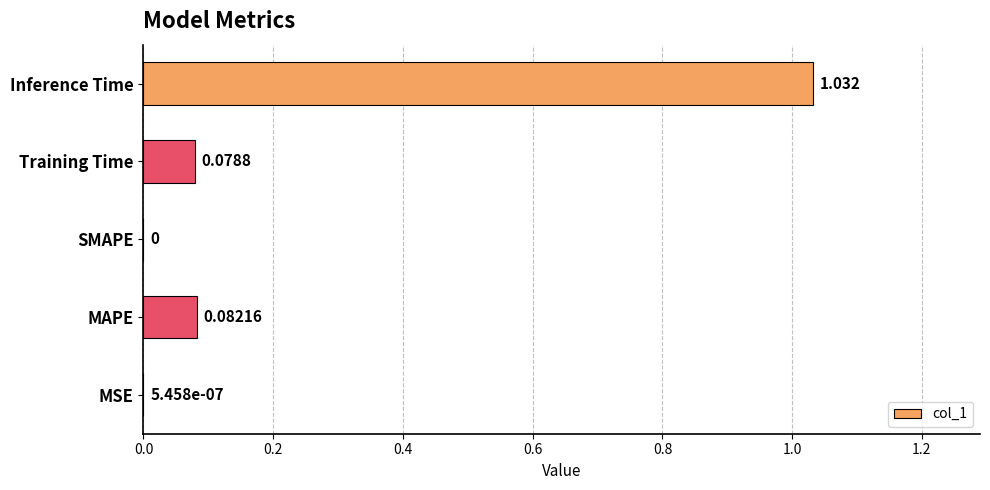

Which category has the highest value across all series?

Inference Time